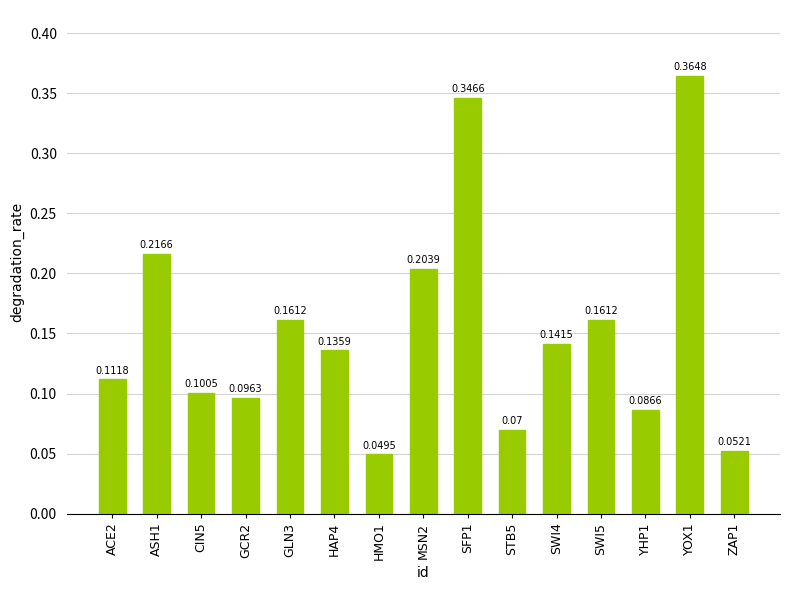

How many series are shown in this chart?

1